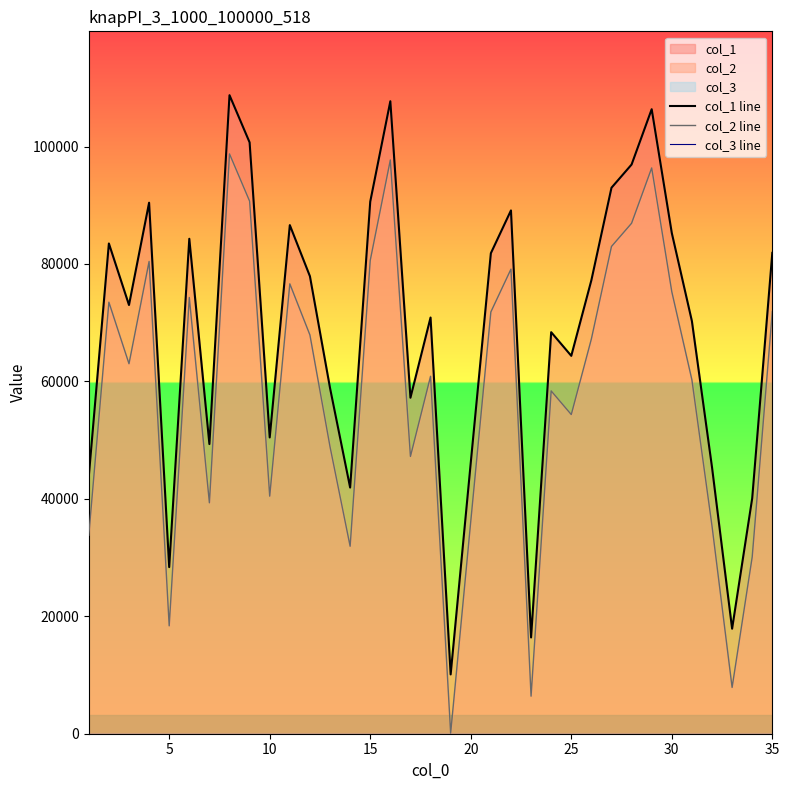

What are all the series names shown in the legend?

col_1 line, col_2 line, col_3 line